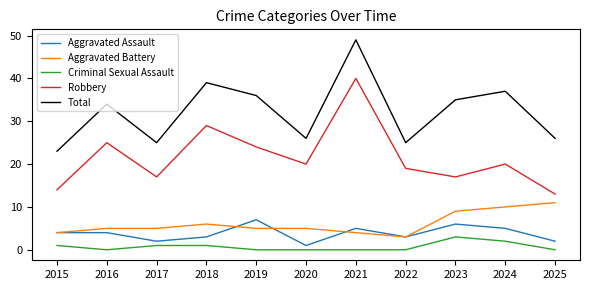

What is the sum of all Criminal Sexual Assault values?

8